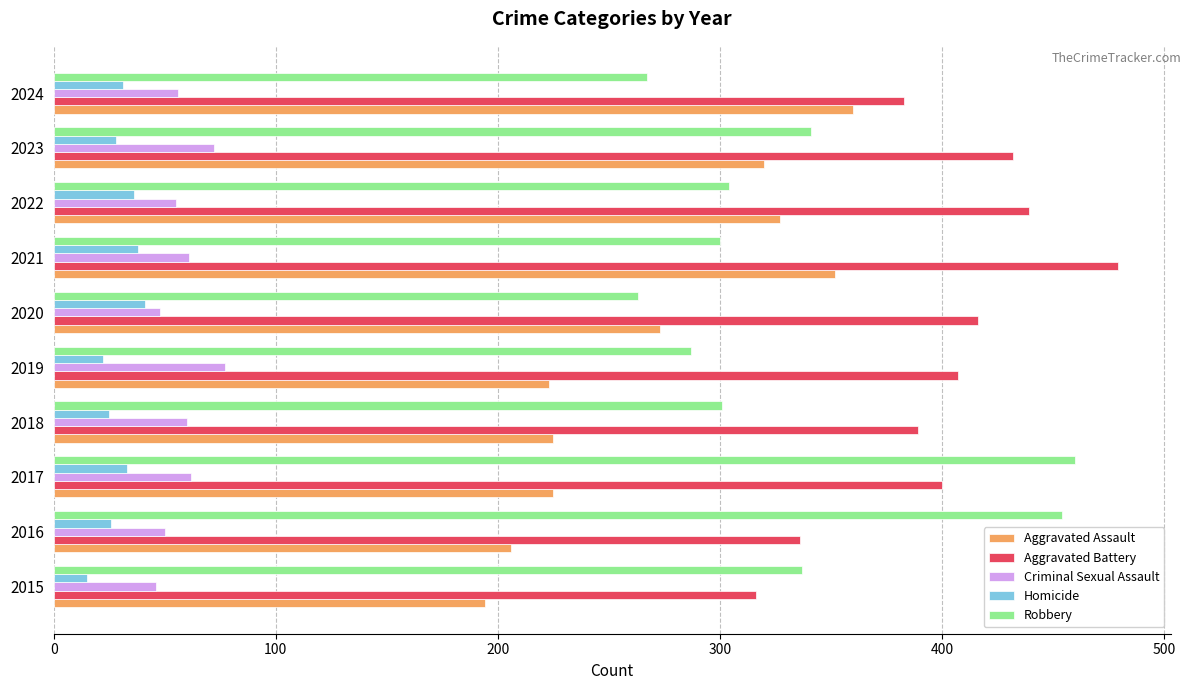

At how many categories does at least one series exceed 326?

10